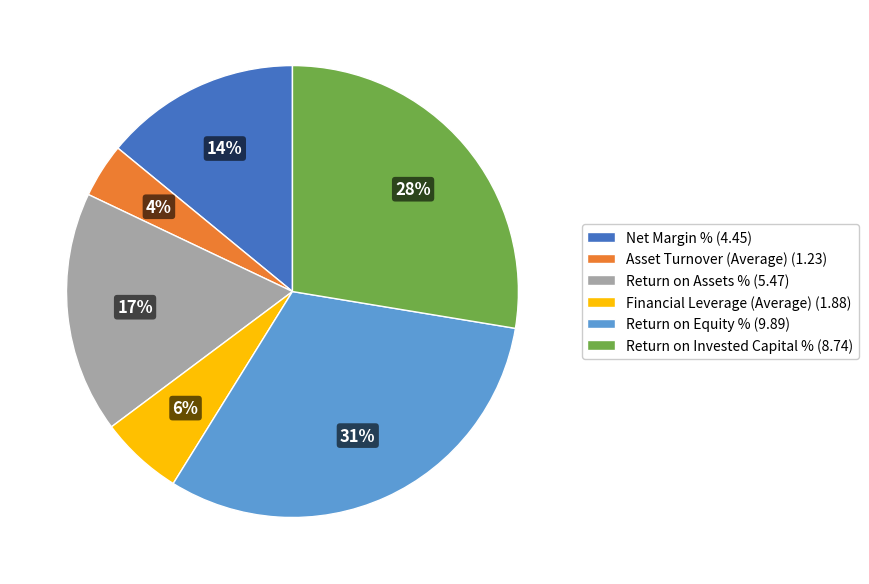

True or false: Return on Invested Capital % accounts for 21% of the total.

False